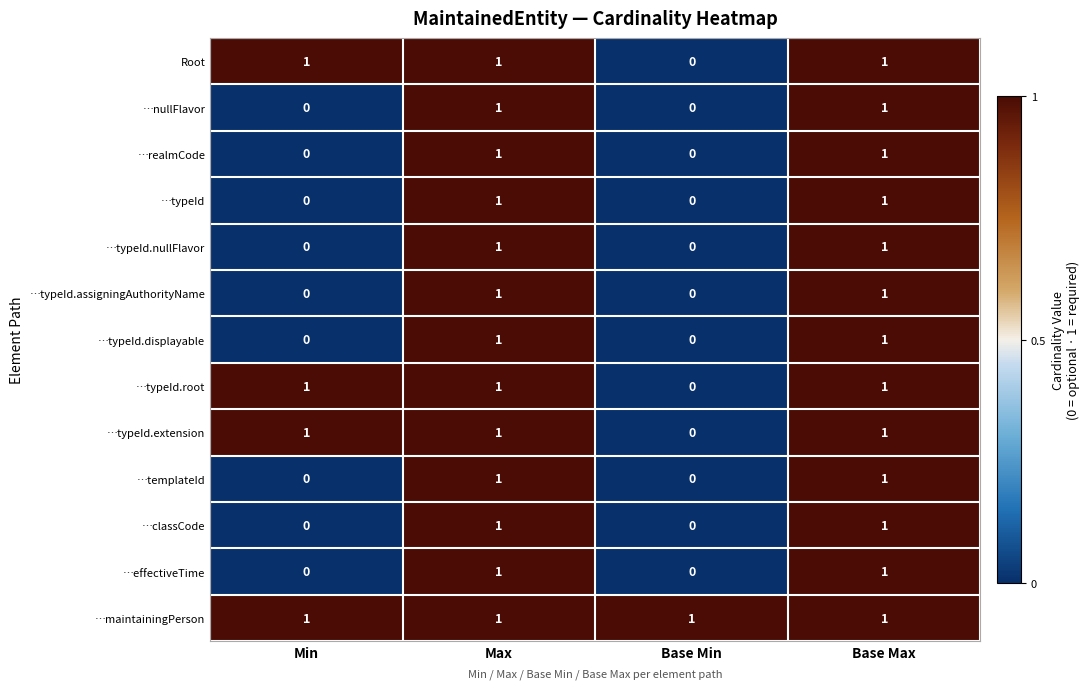

What is the total value across all series at Min?

4